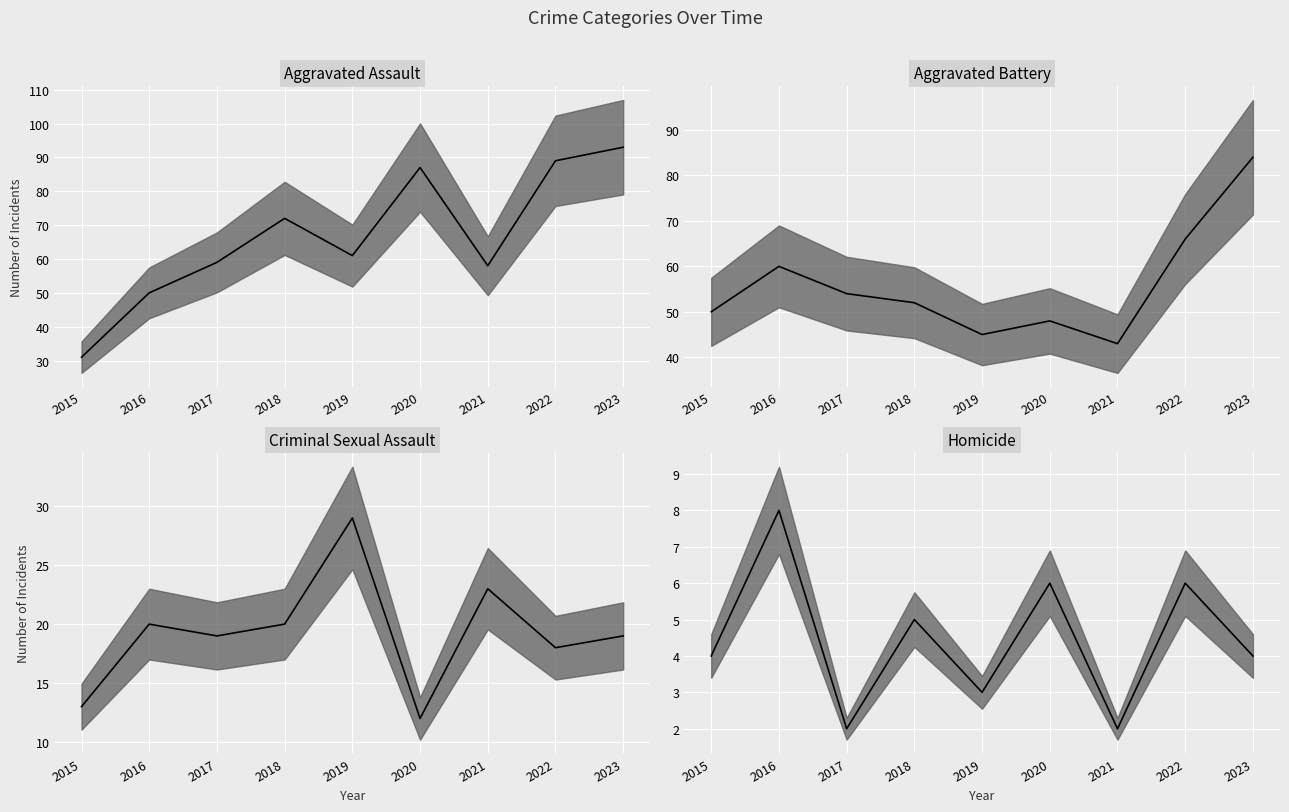

Which series has the largest total across all categories?

Aggravated Assault (median)